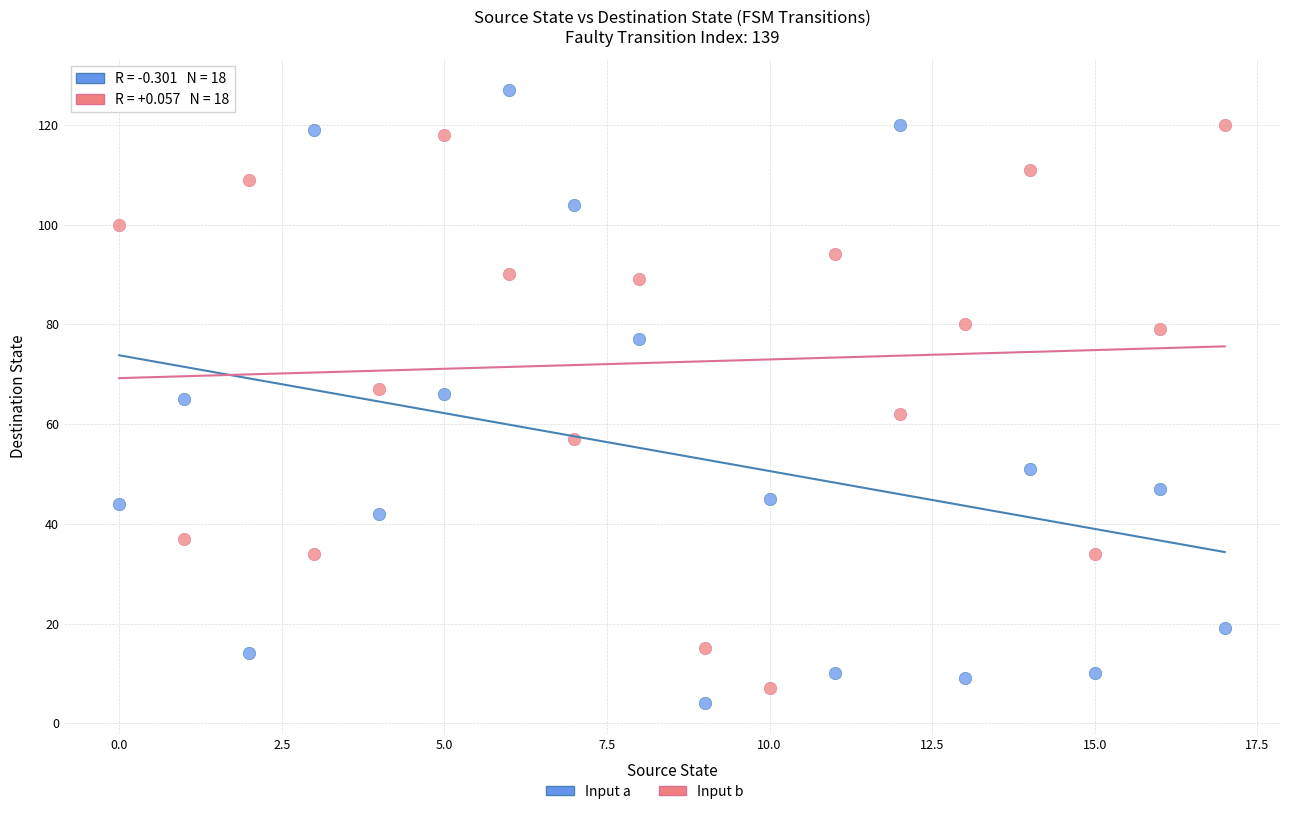

Which series has the widest spread of Y values?

Input a